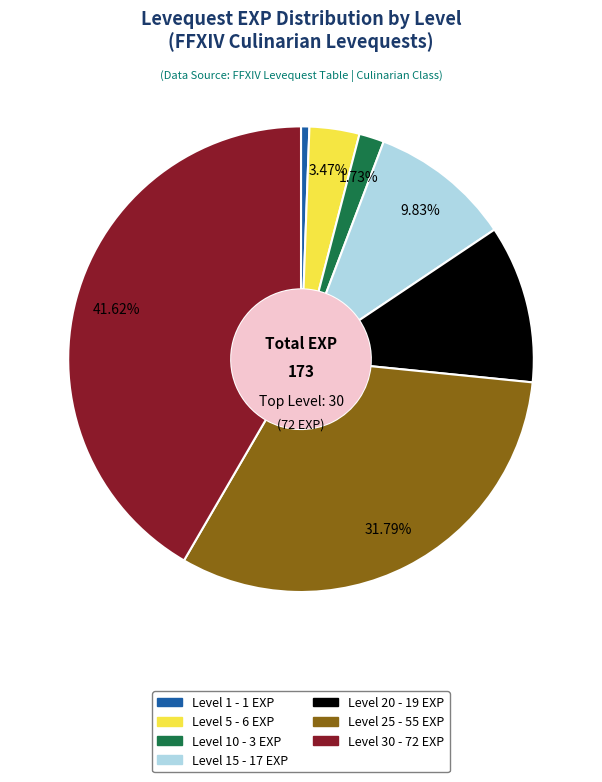

Is there a majority slice in this chart?

No